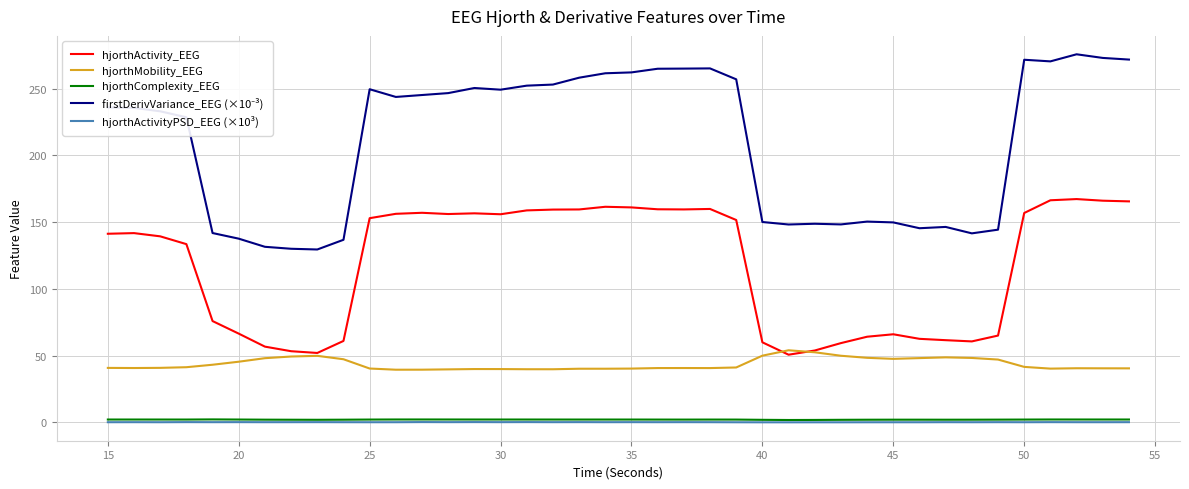

True or false: hjorthActivityPSD_EEG (×10³) and hjorthActivity_EEG intersect in this chart.

False